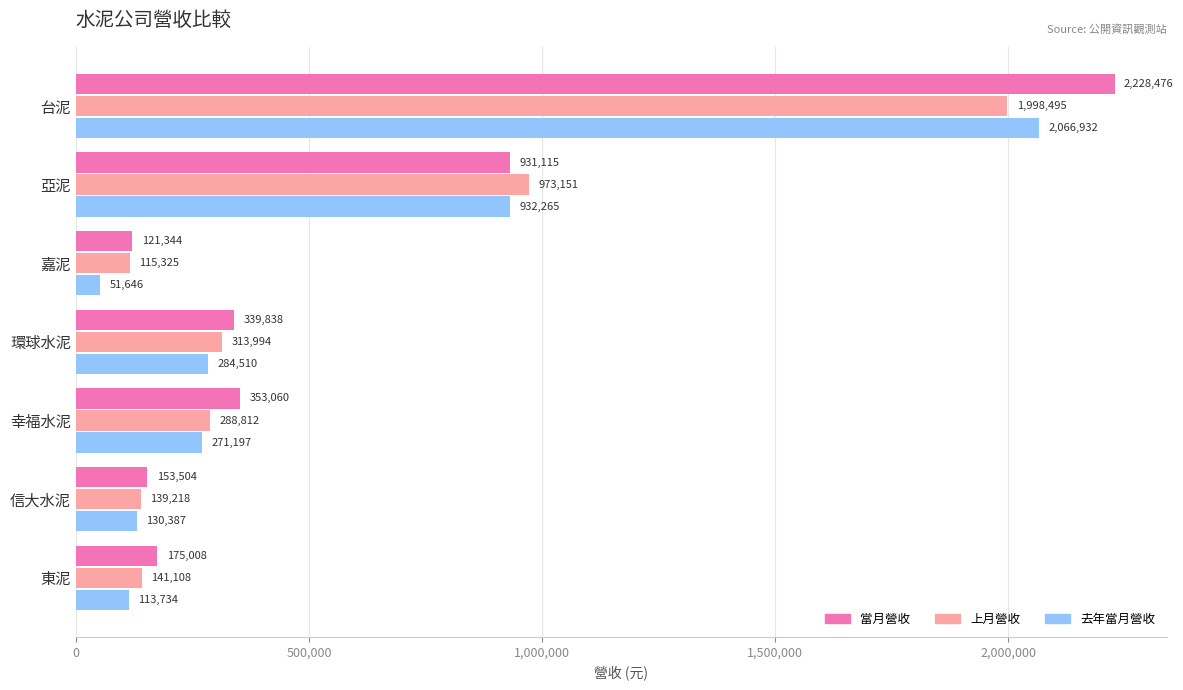

Which label corresponds to the smallest value in the chart?

嘉泥